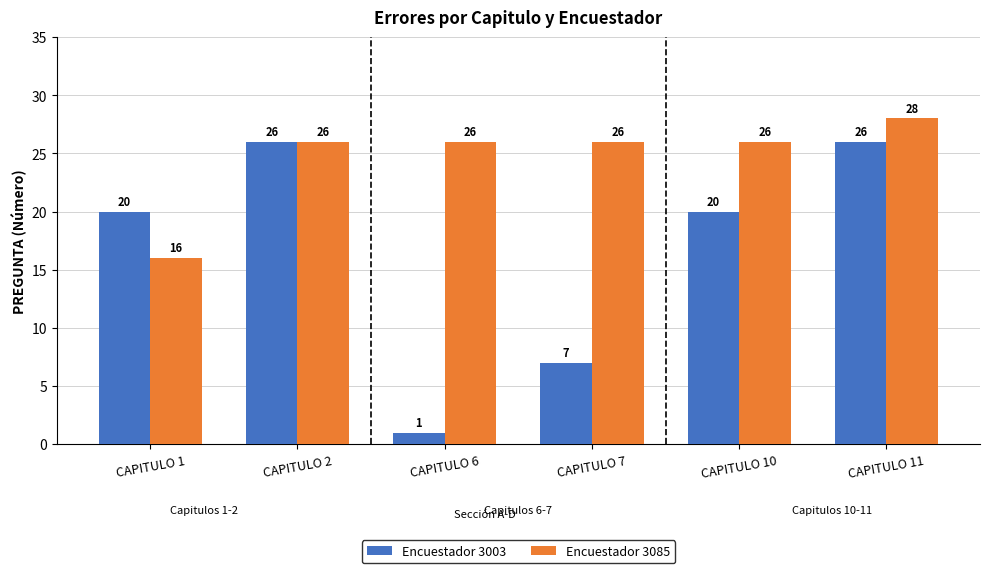

What is the average value of the Encuestador 3085 series?

25